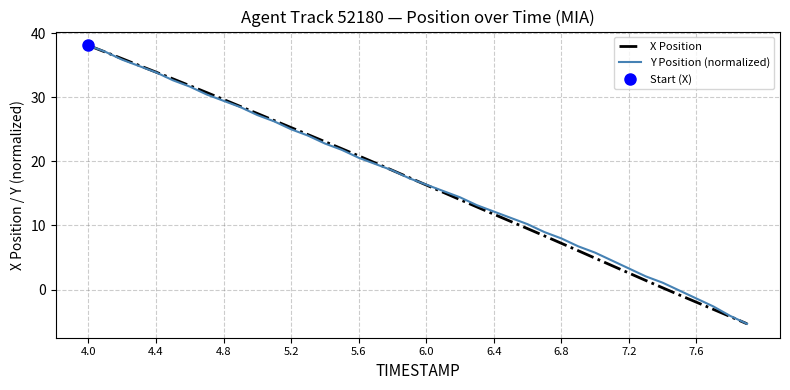

What is the minimum value for X Position?

-5.3